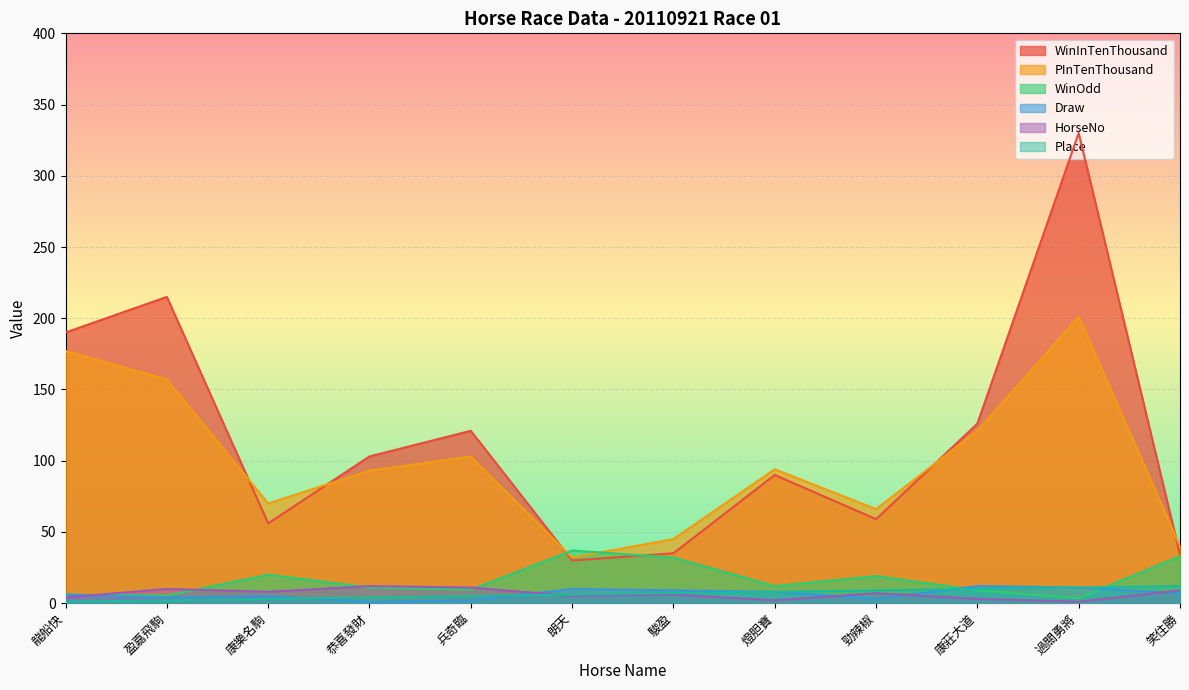

At which category does WinInTenThousand reach its first local peak?

盈嘉飛駒